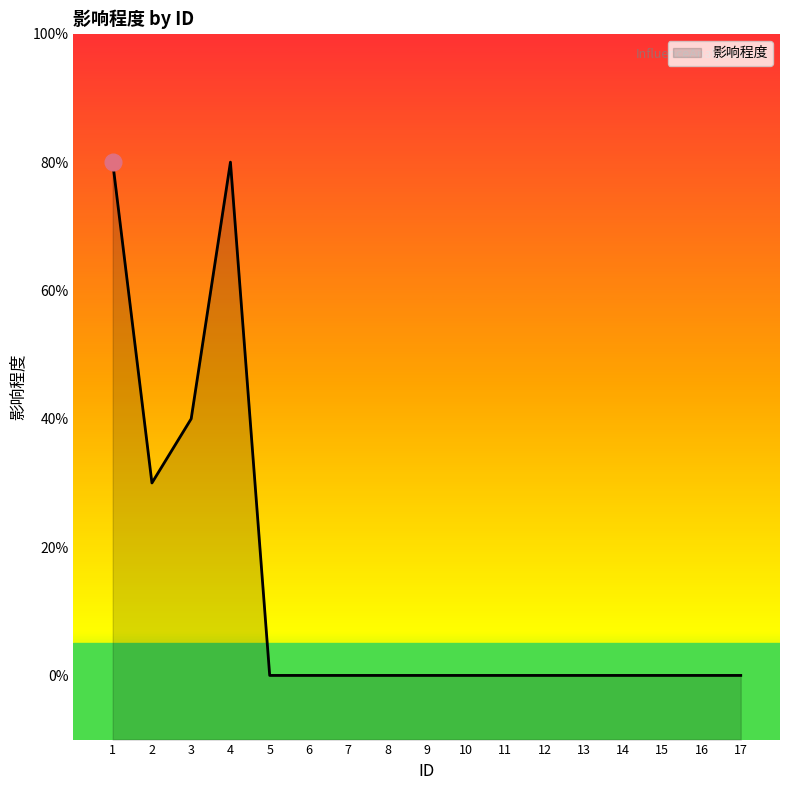

Does the chart display data point markers on the line(s)?

No